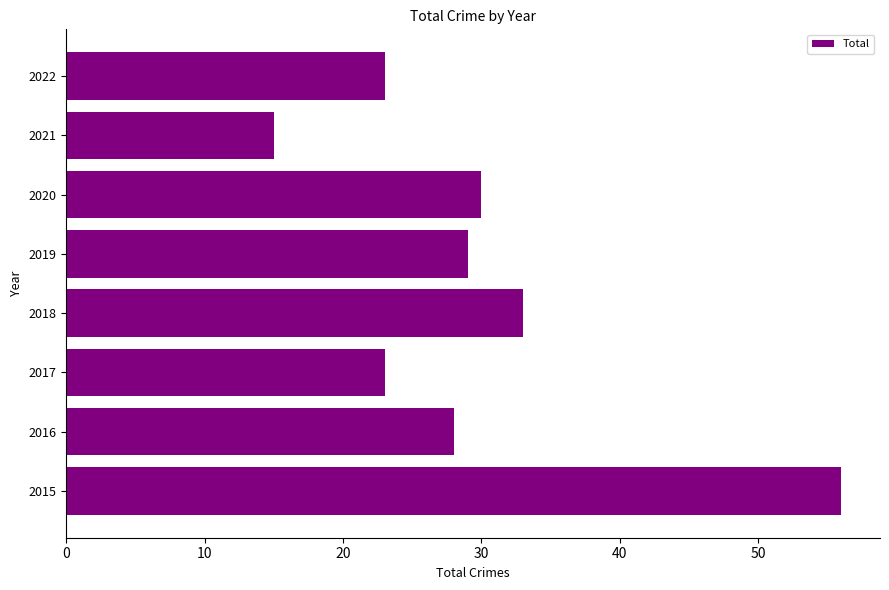

What is the approximate value at 2015, to the nearest 10?

60